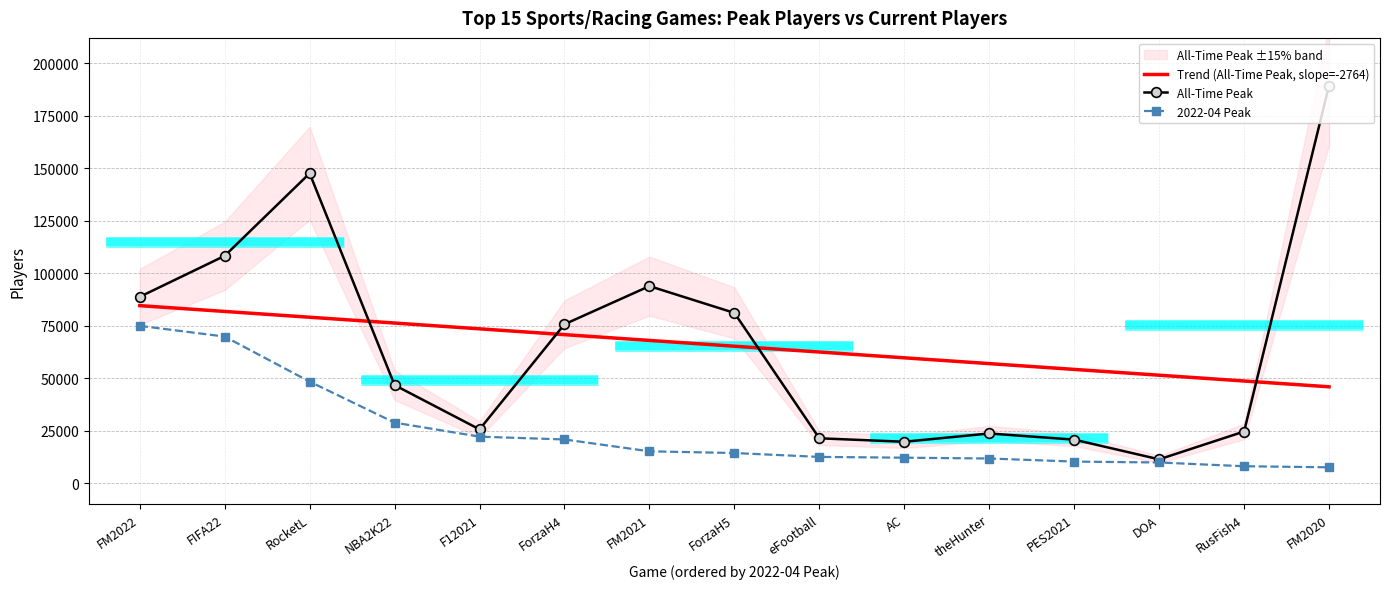

True or false: Trend (All-Time Peak, slope=-2764) and All-Time Peak intersect in this chart.

True